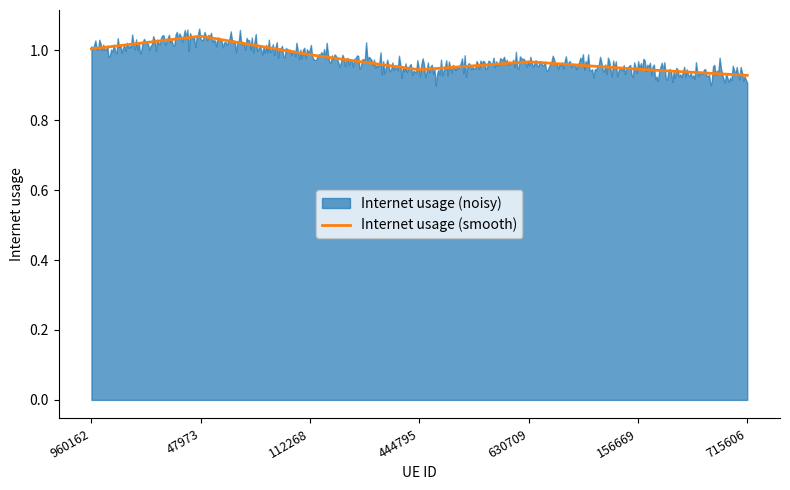

What is the average value?

1.0